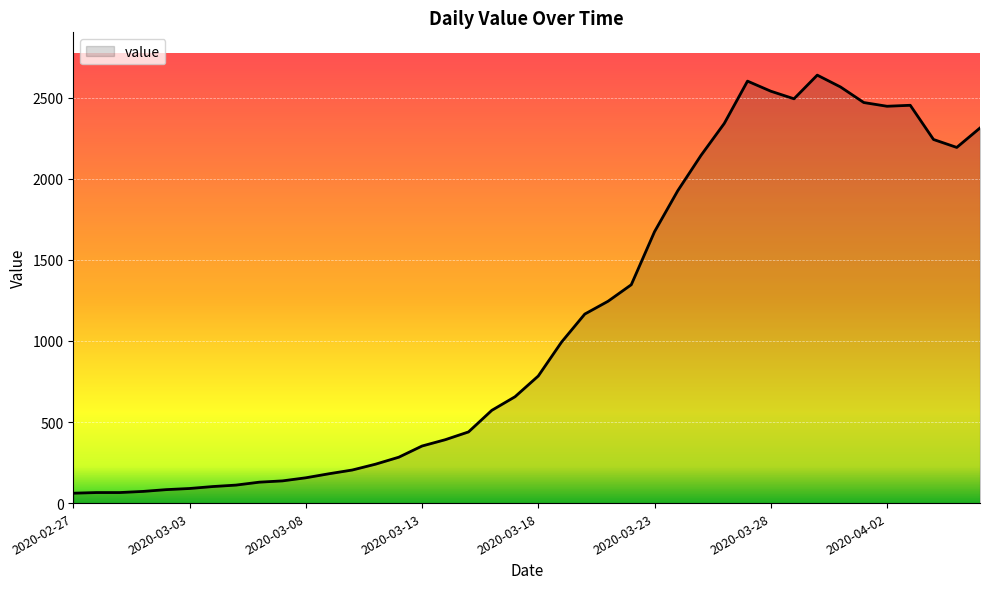

What is the greatest value displayed?

2640